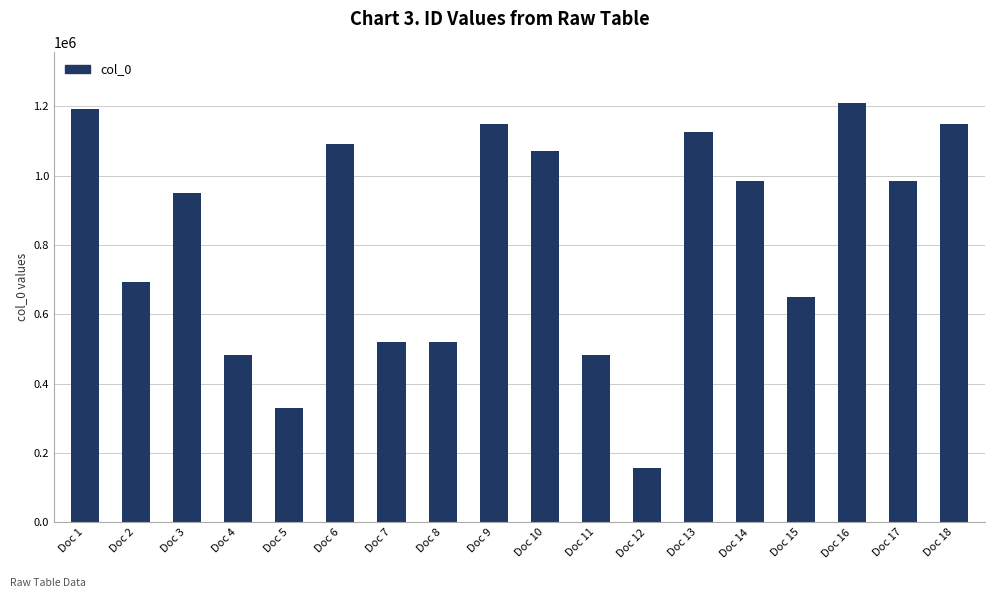

How many bars are there in total?

18